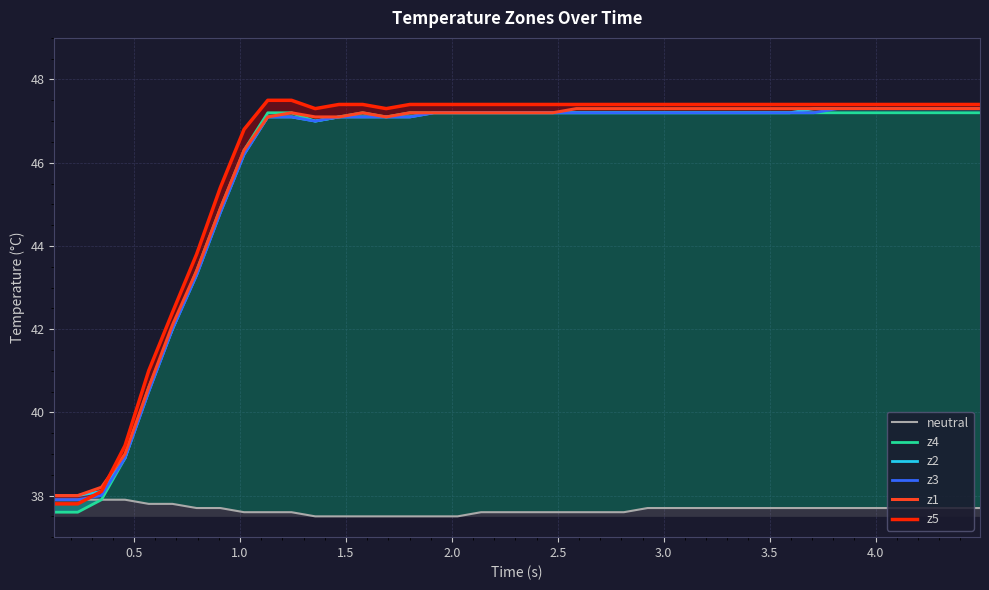

True or false: z4 and neutral cross at least once.

False